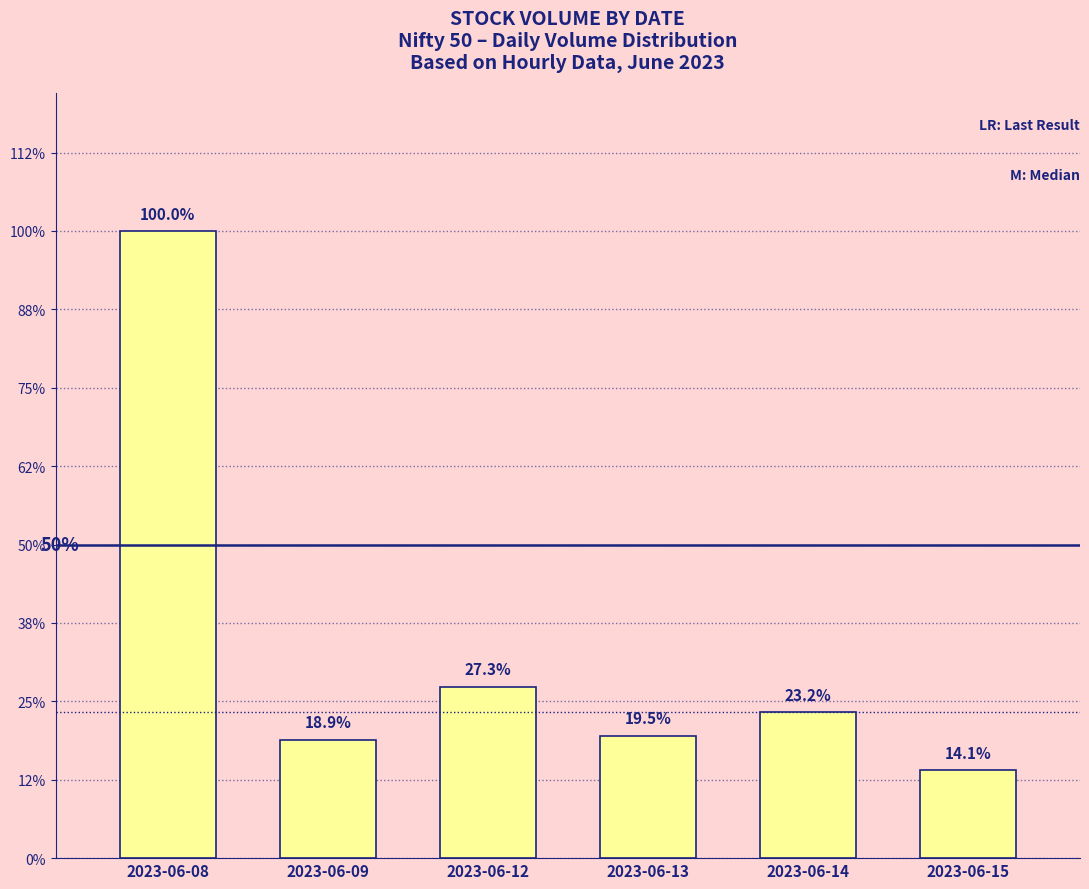

Does the chart contain any negative values?

No